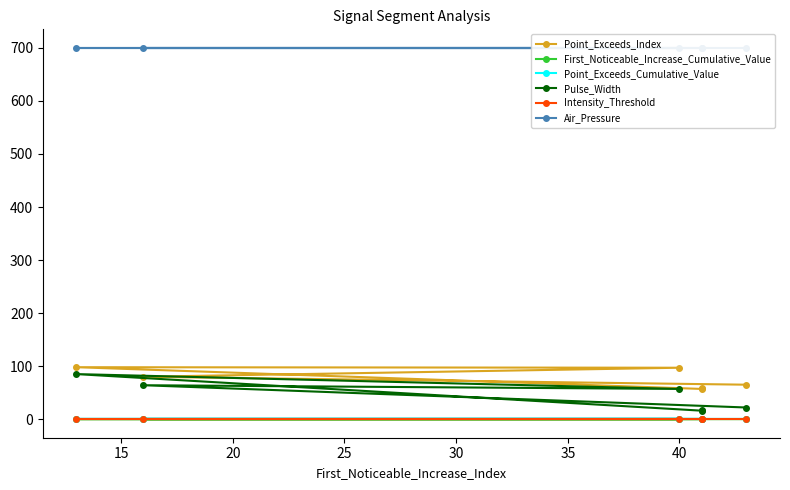

True or false: First_Noticeable_Increase_Cumulative_Value has a value of 0.0 at 30.

True